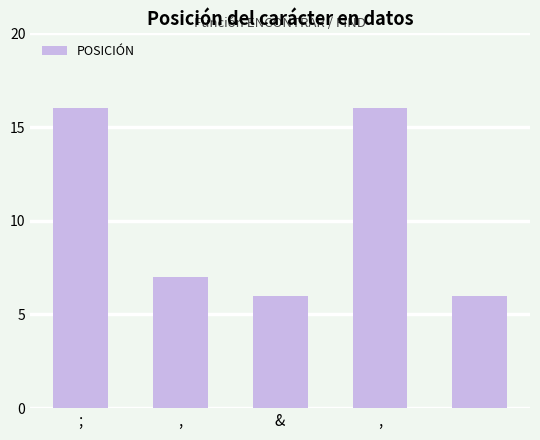

What is the maximum value shown in the chart?

16